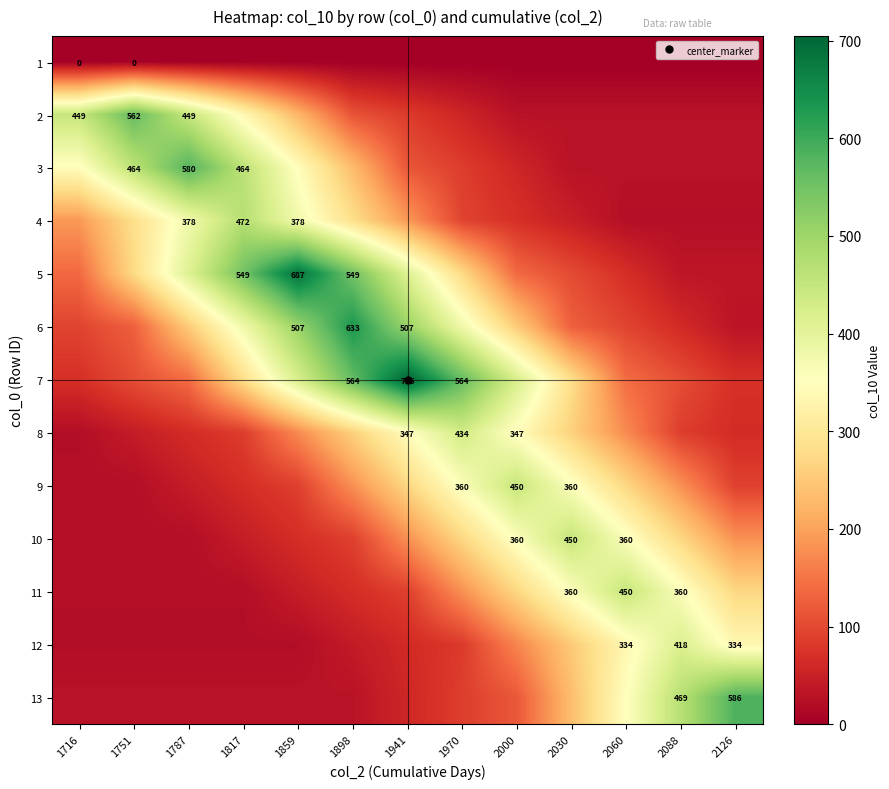

At 2088, list the series in order from smallest to largest.

1, 4, 2, 3, 5, 6, 8, 7, 9, 10, 11, 12, 13